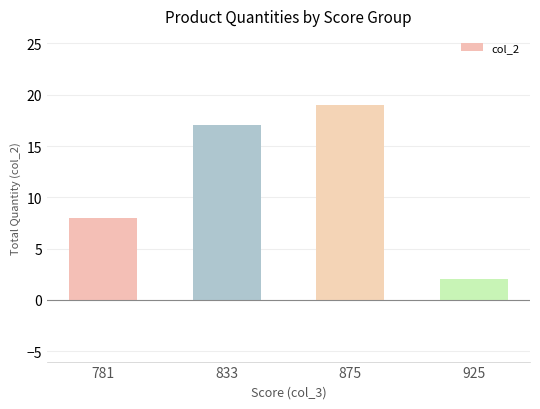

The value at 925 is 3. True or false?

False